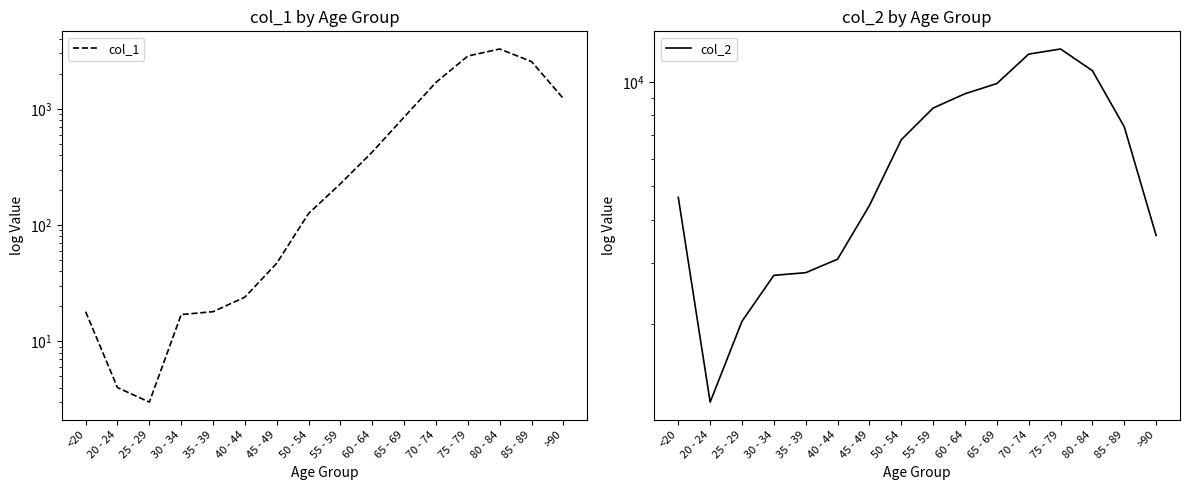

What is the value of the col_1 point at the 9th from the left?

227